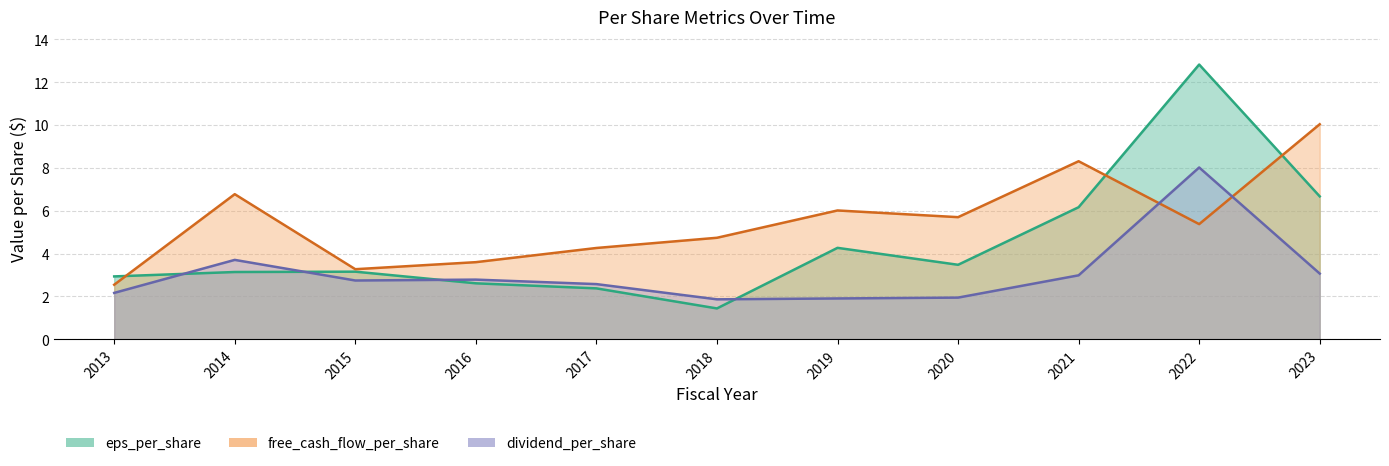

What is the difference between the maximum and minimum values in the eps_per_share series?

11.4